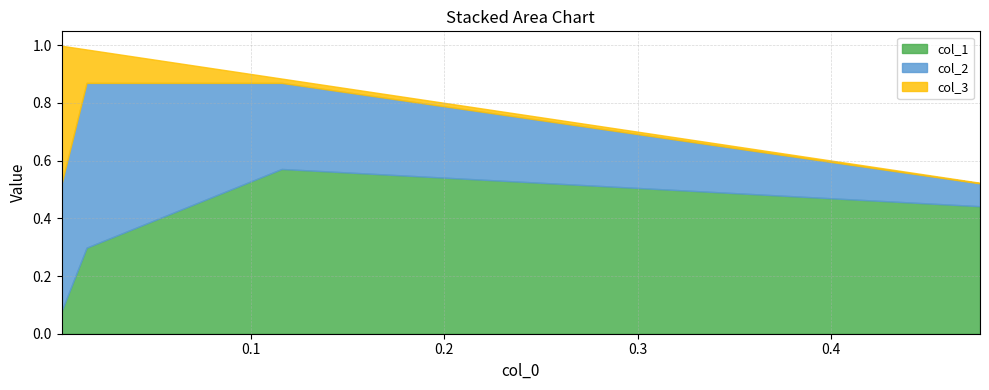

True or false: col_3 has a value of 0.0 at 0.1158577569205867.

False